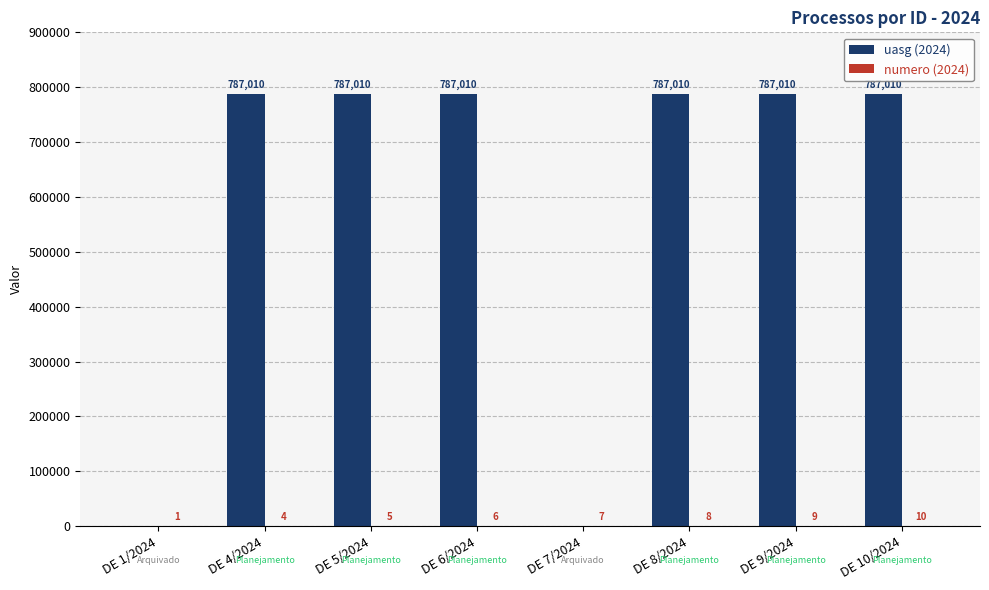

What is the total value across all series at DE 4/2024?

787014